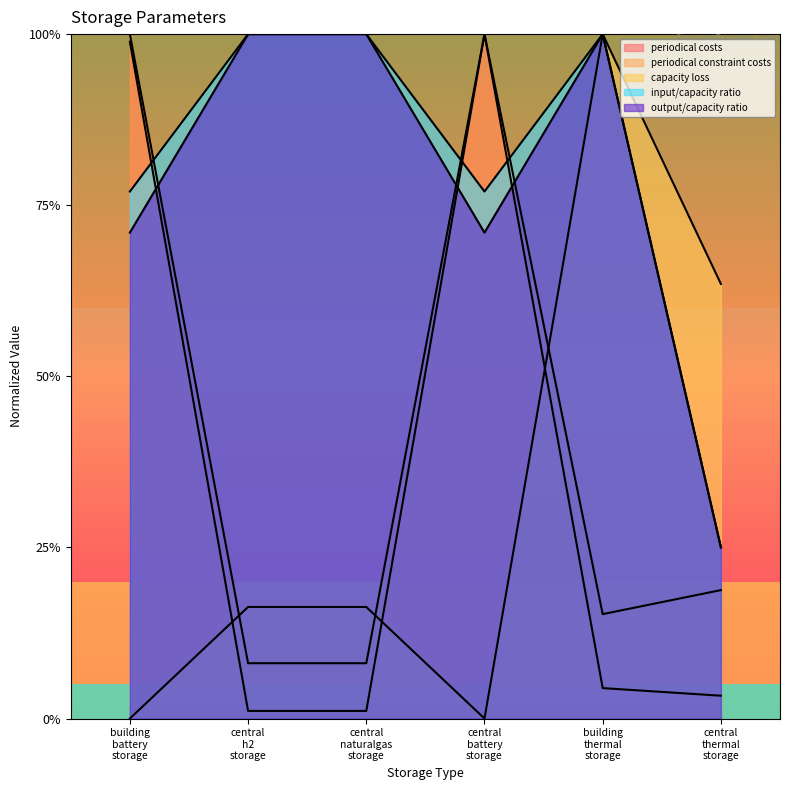

Reading left to right, transcribe all the data shown in this chart.

periodical costs: 1.0	0.0	0.0	1.0	0.0	0.0
periodical constraint costs: 1.0	0.1	0.1	1.0	0.2	0.2
capacity loss: 0.0	0.2	0.2	0.0	1.0	0.6
input/capacity ratio: 0.8	1.0	1.0	0.8	1.0	0.2
output/capacity ratio: 0.7	1.0	1.0	0.7	1.0	0.2